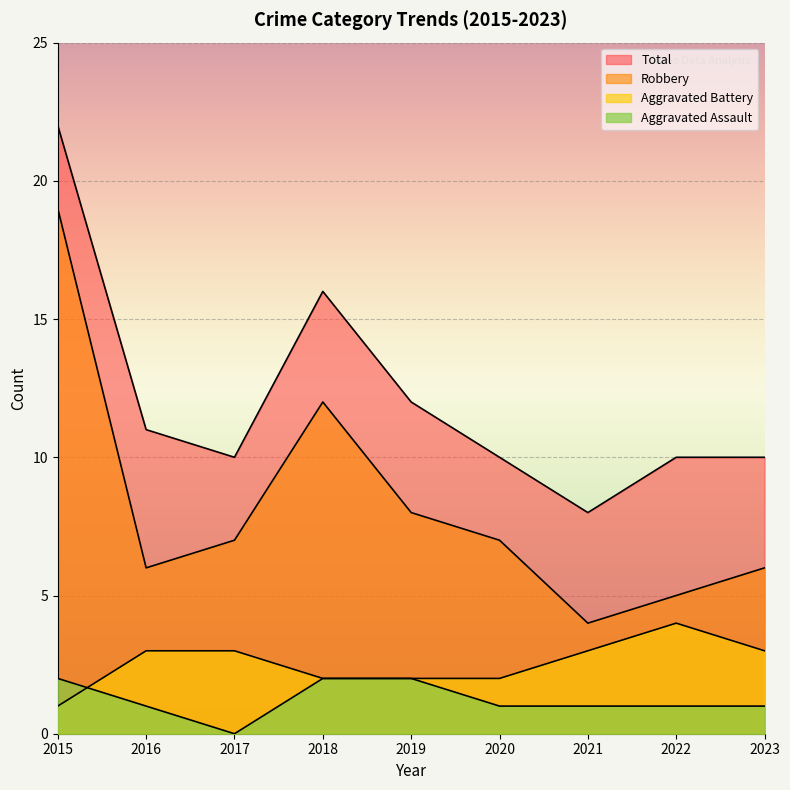

How many series are shown in this chart?

4